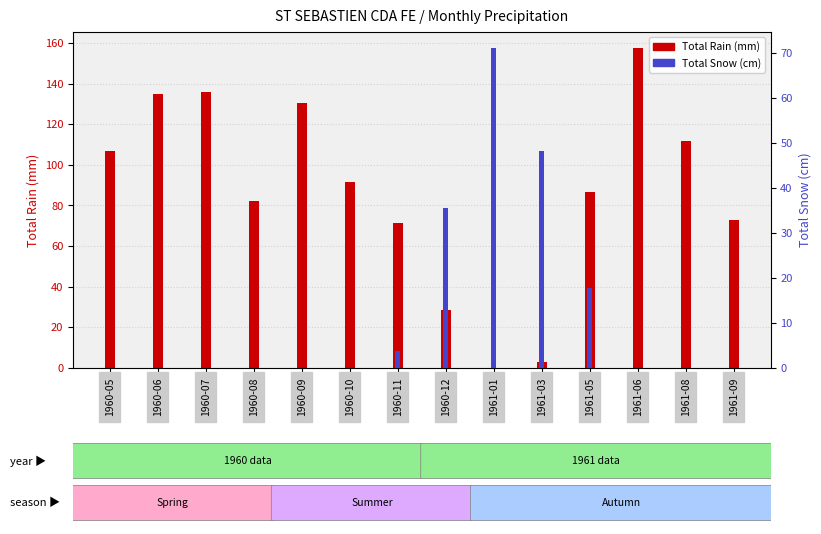

Which series has the largest range (max minus min)?

Total Rain (mm)